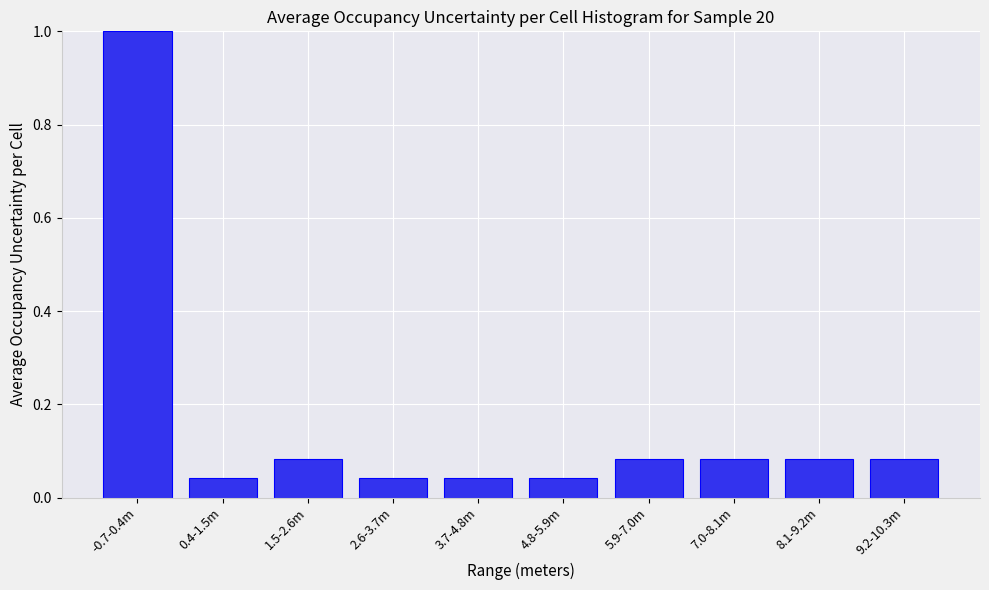

What is the difference between the maximum and second lowest values?

1.0